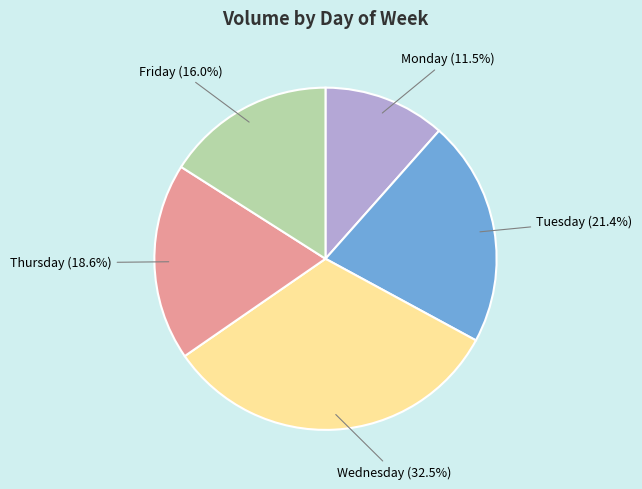

How many segments does this pie chart have?

5